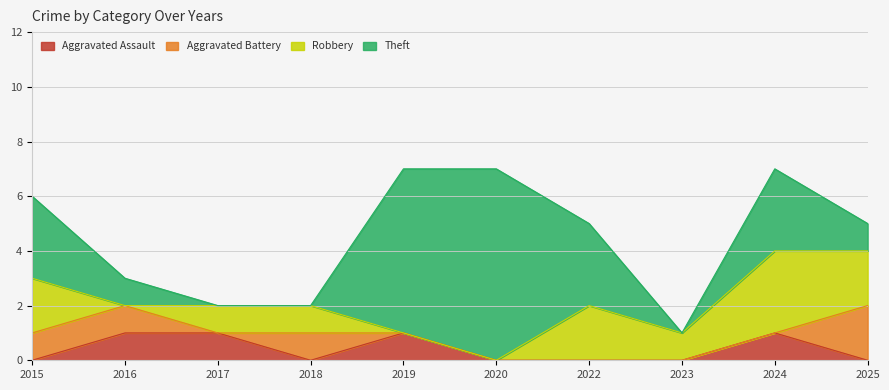

The Theft series shows -2 at 2018. True or false?

False